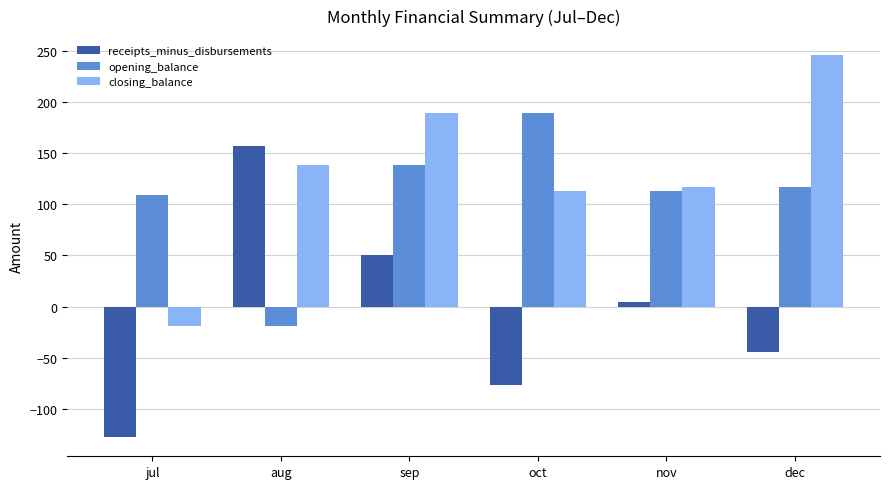

Are the bars horizontal?

No